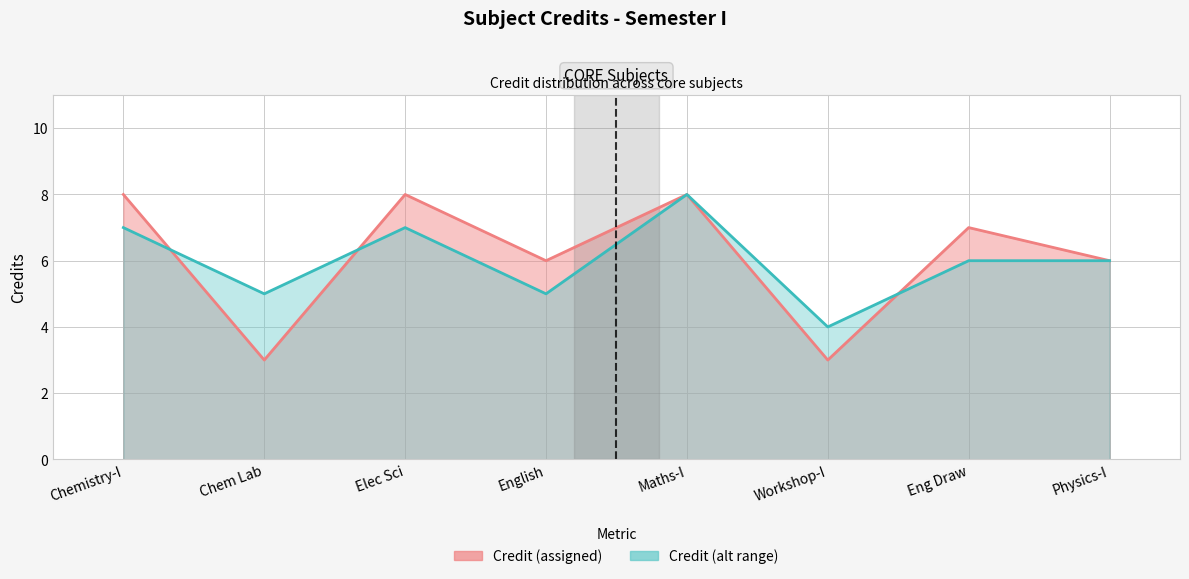

True or false: Credit alt (line) has a value of 4 at Workshop-I.

True